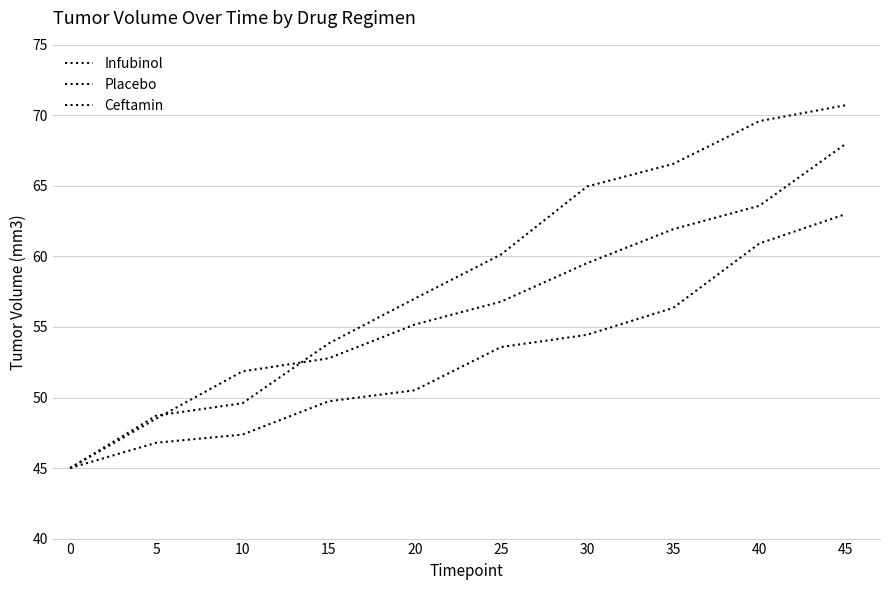

What is the sum of all Infubinol values?

563.1